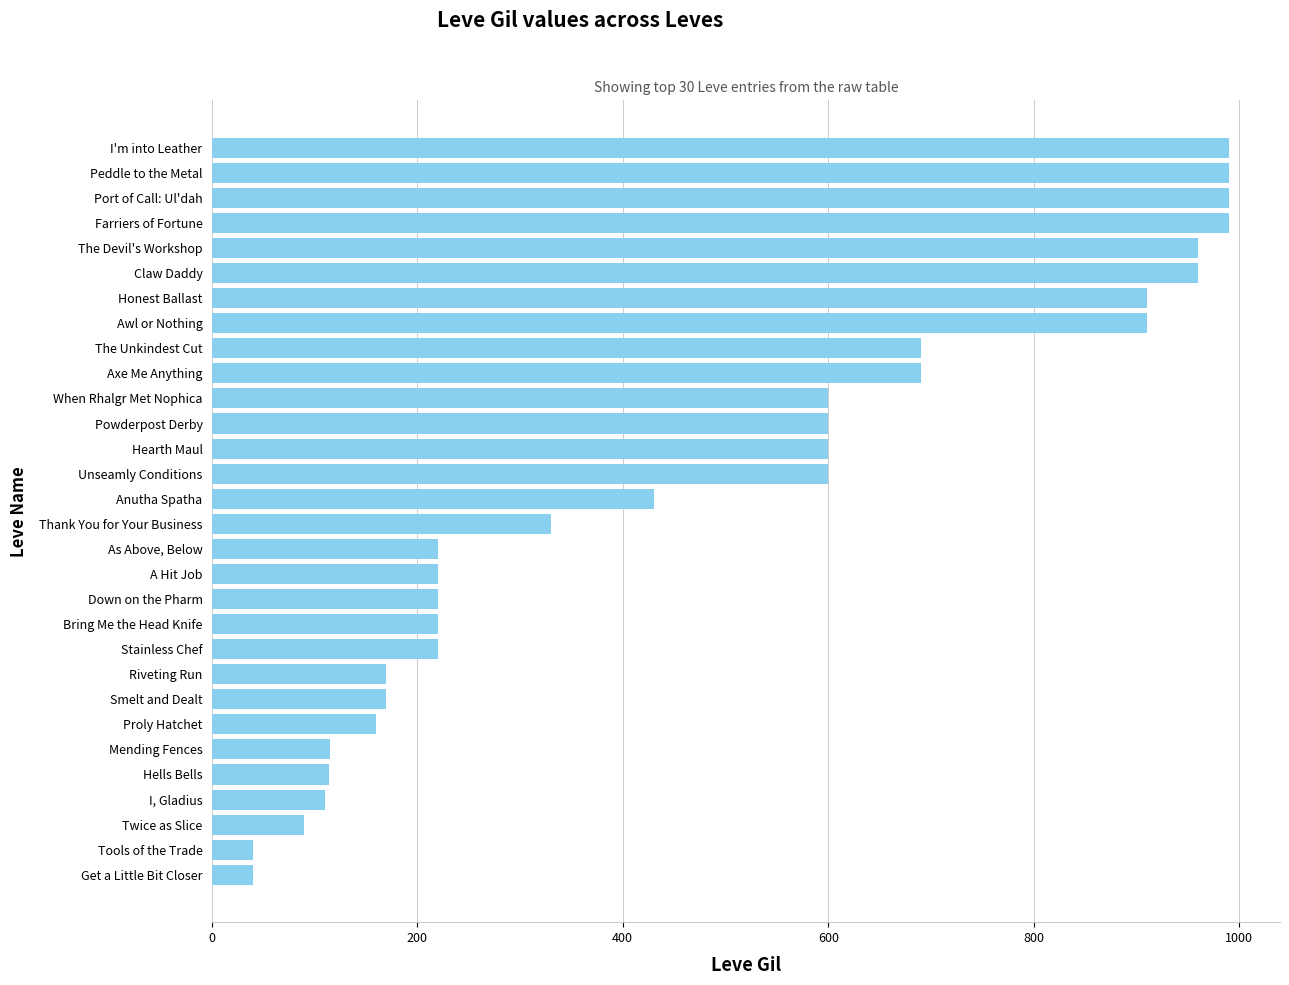

What is the change in value from A Hit Job to The Devil's Workshop?

+740